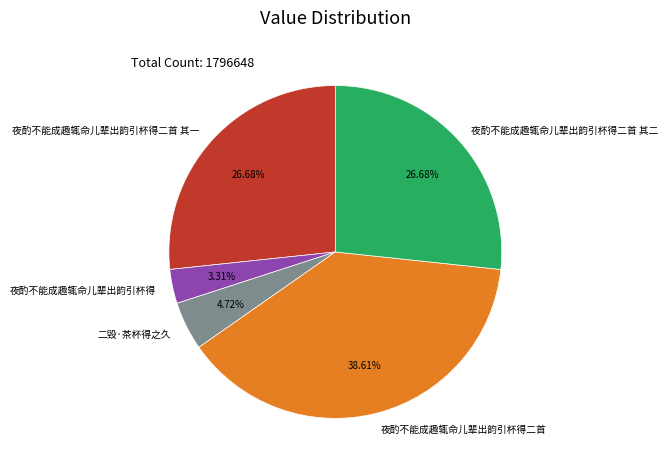

Is 夜酌不能成趣辄命儿辈出韵引杯得 the majority of the pie?

No